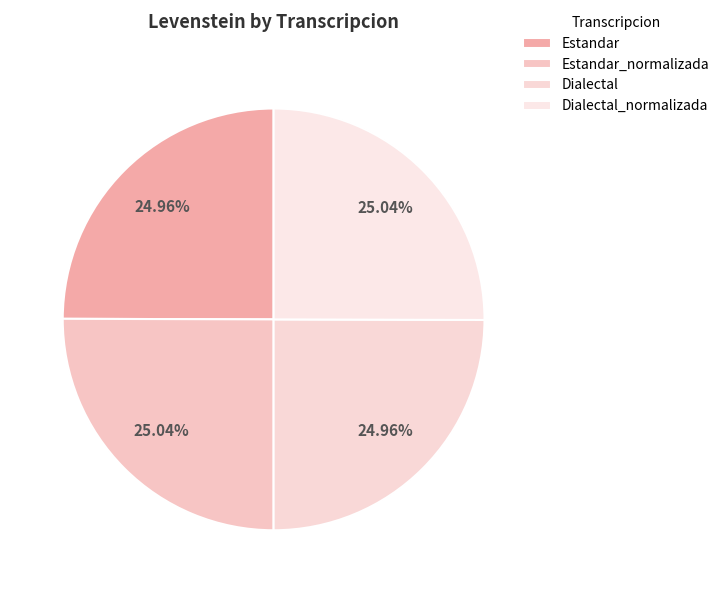

What percentage is the Dialectal_normalizada slice, to the nearest percent?

25%